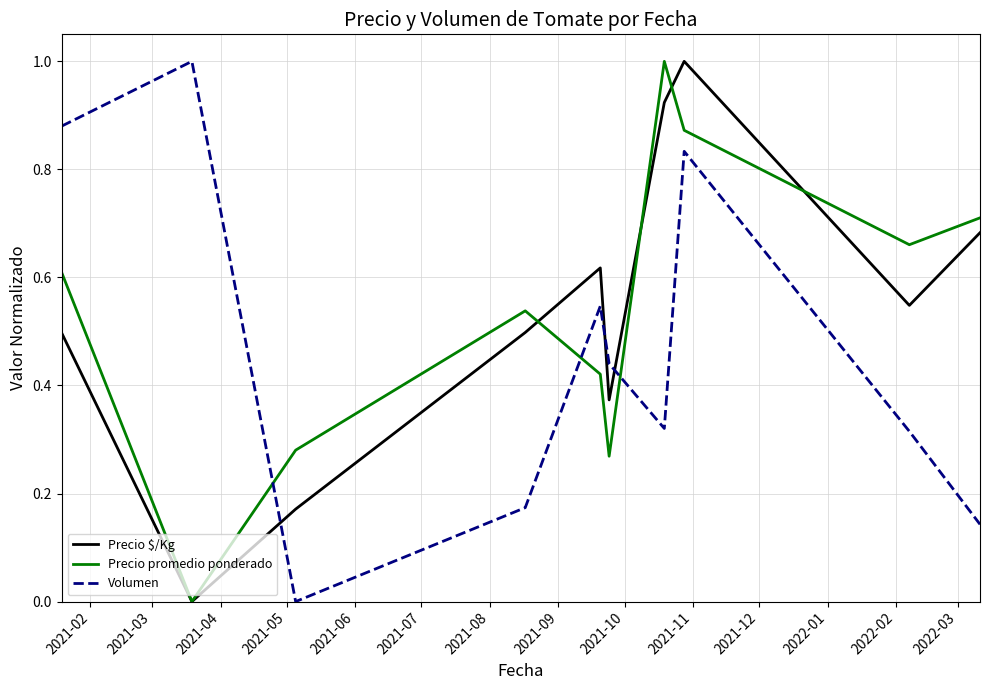

True or false: Precio $/Kg and Volumen intersect in this chart.

True